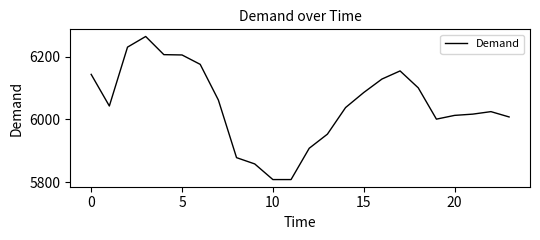

What is the minimum value shown in the chart?

5808